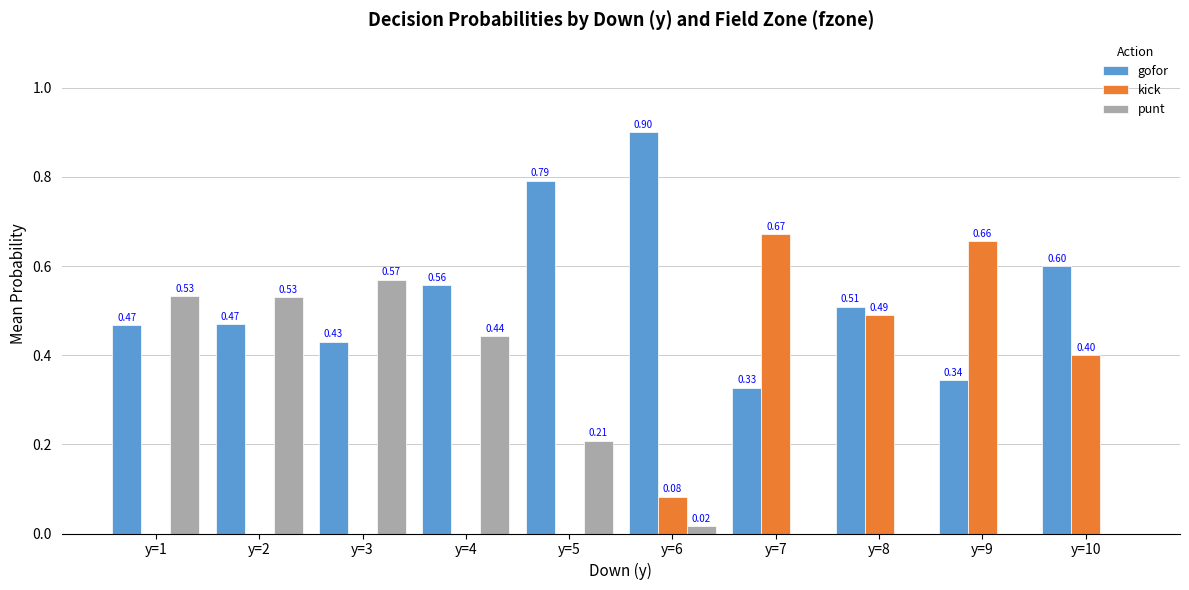

What is the total value across all series at y=2?

1.0